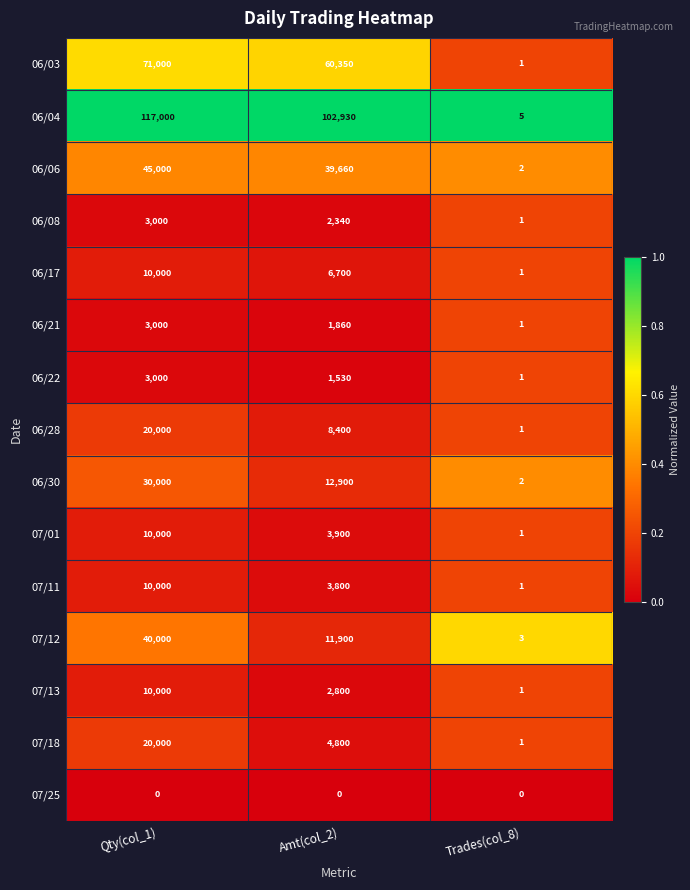

What is the greatest value displayed?

117000